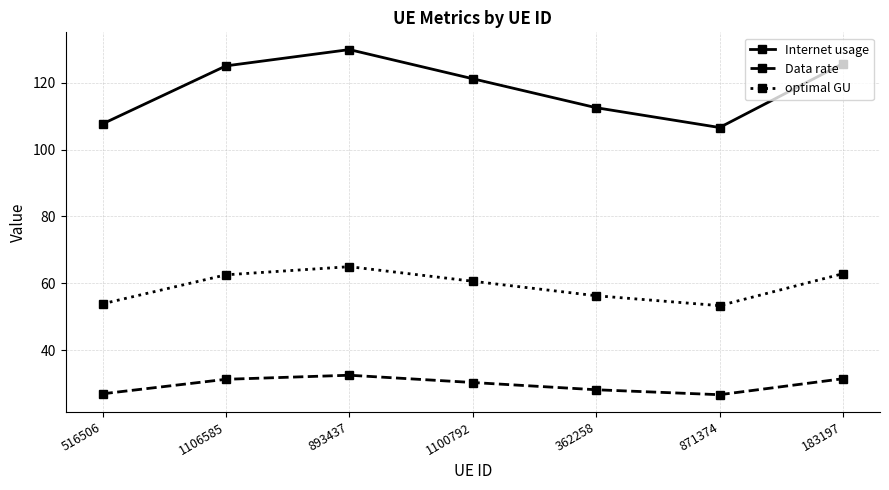

True or false: optimal GU and Data rate intersect in this chart.

False